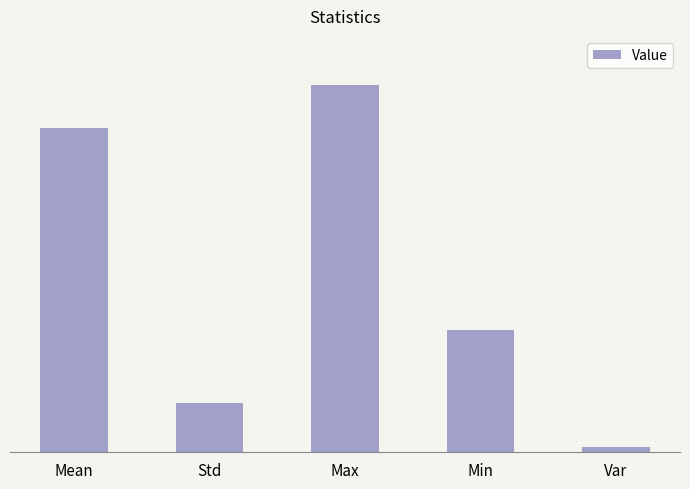

What is the maximum value shown in the chart?

0.8